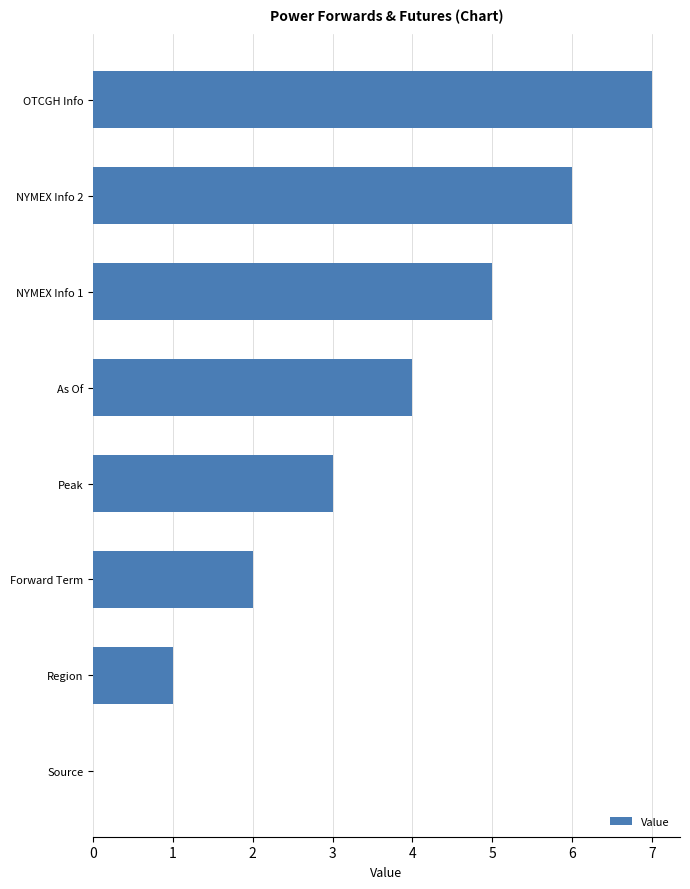

Is it true that the value at Source is 0?

True